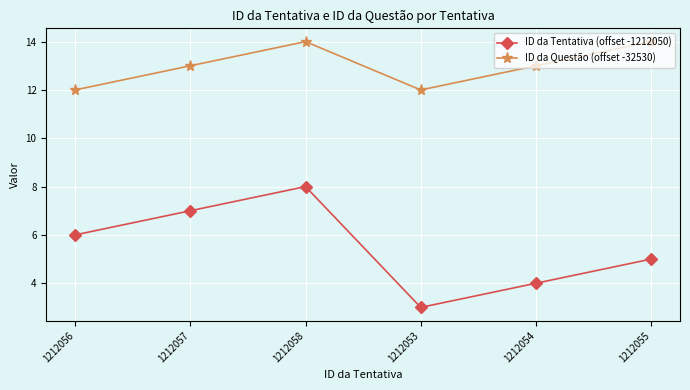

What is the difference between the second highest and minimum values in the ID da Tentativa (offset -1212050) series?

4